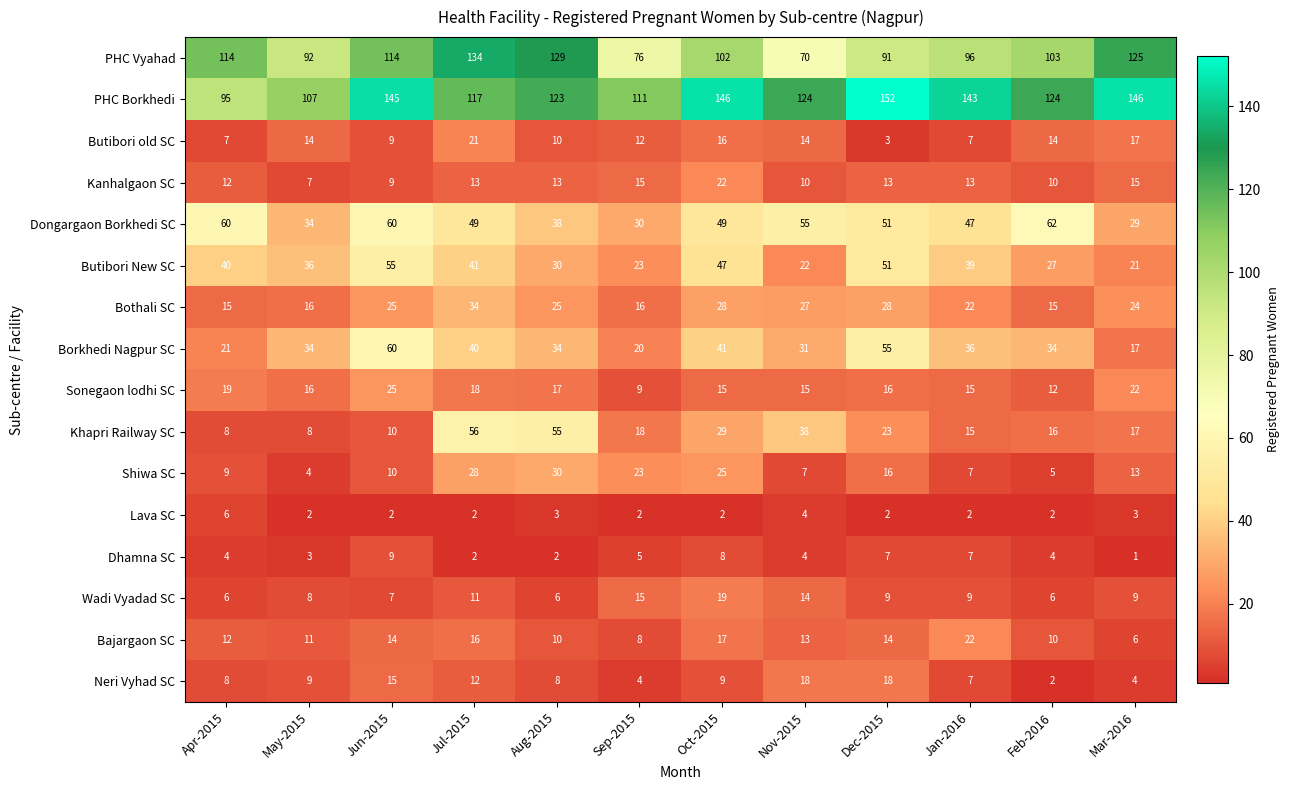

What is the difference between the second highest and second lowest values in the Neri Vyhad SC series?

14